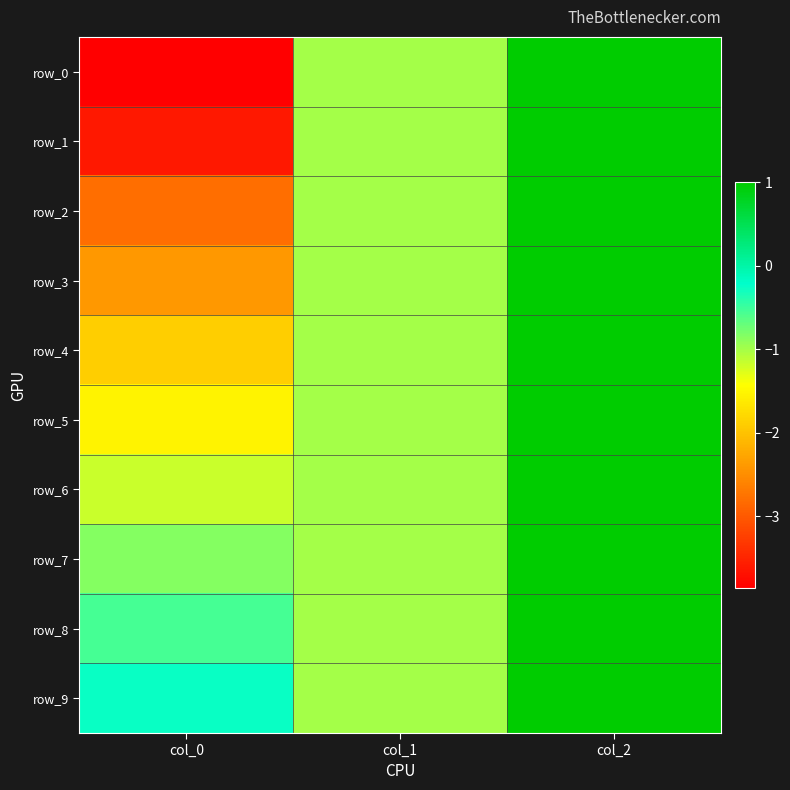

Which series changed the most between col_0 and col_1?

row_0